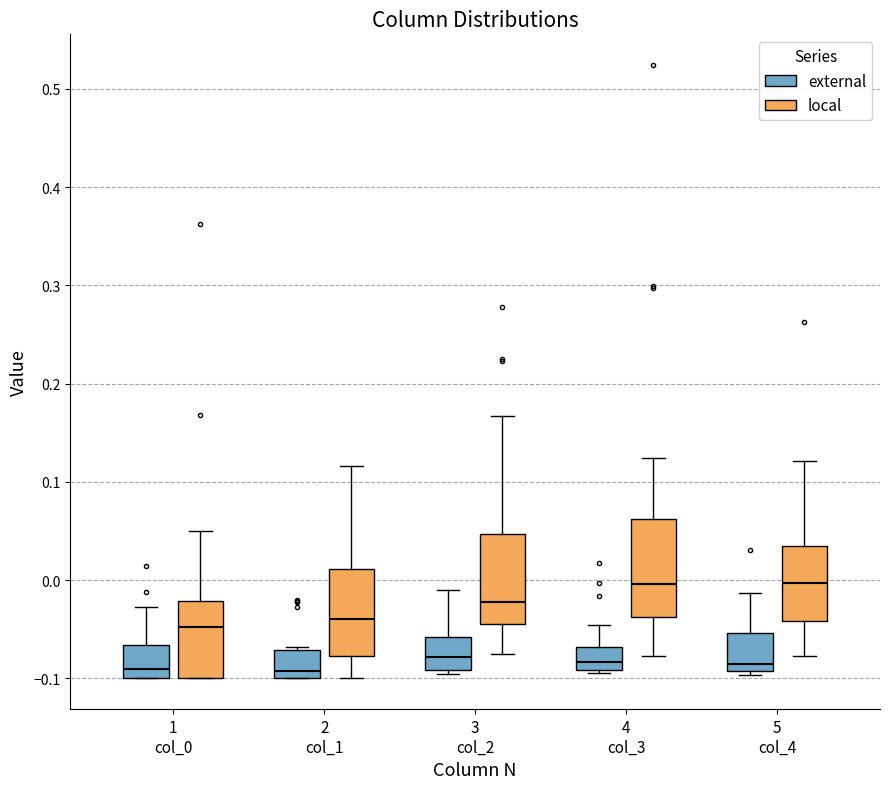

Where is the lower edge of the box for 5 col_4 (external) on the y-axis? The values are not printed on the chart, so give them approximately, as read against the axis.

-0.09